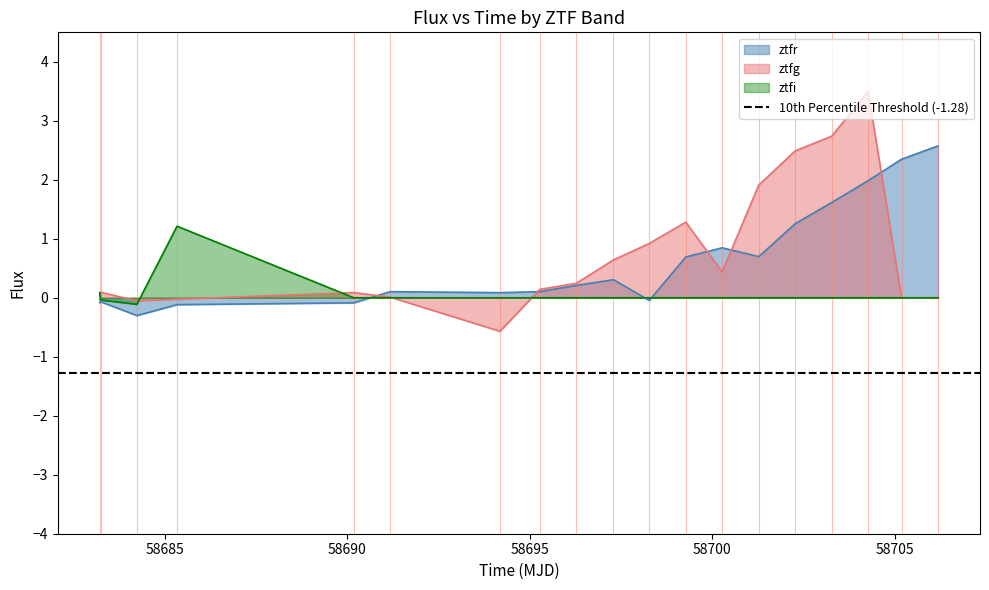

What is the value of the ztfr_flux point at the 6th from the left?

0.1